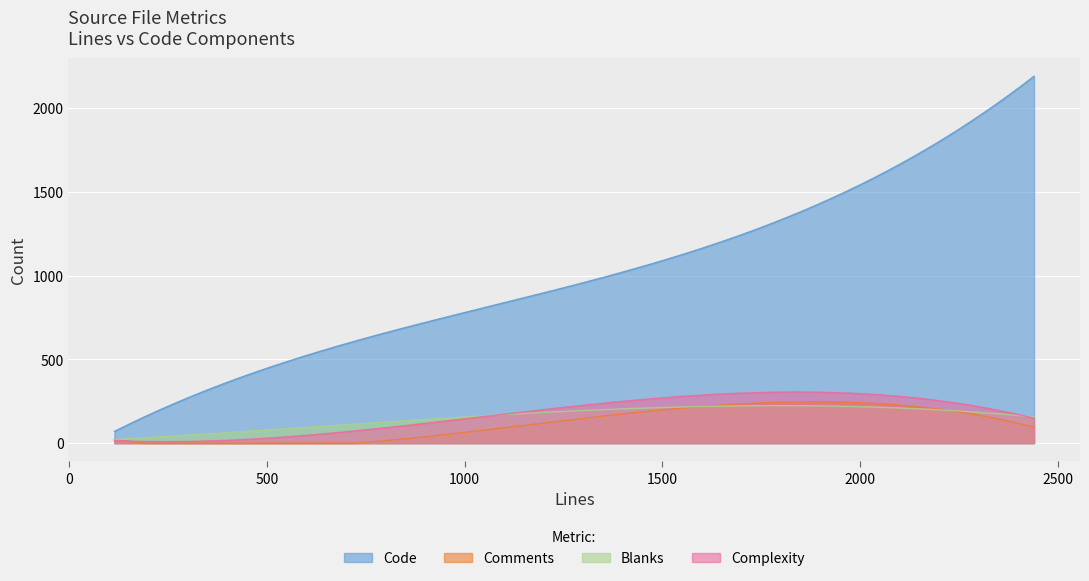

What is the approximate value of Blanks at __fish_print_packages.fish, to the nearest 10?

20